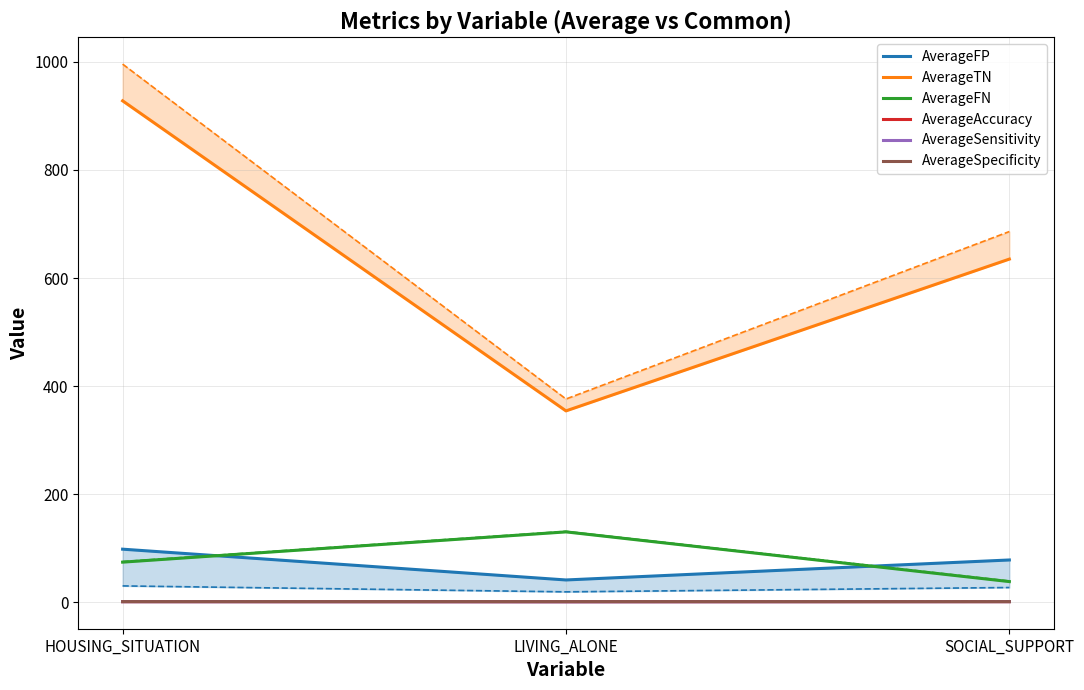

Where is AverageFP nearest to the value 69?

SOCIAL_SUPPORT